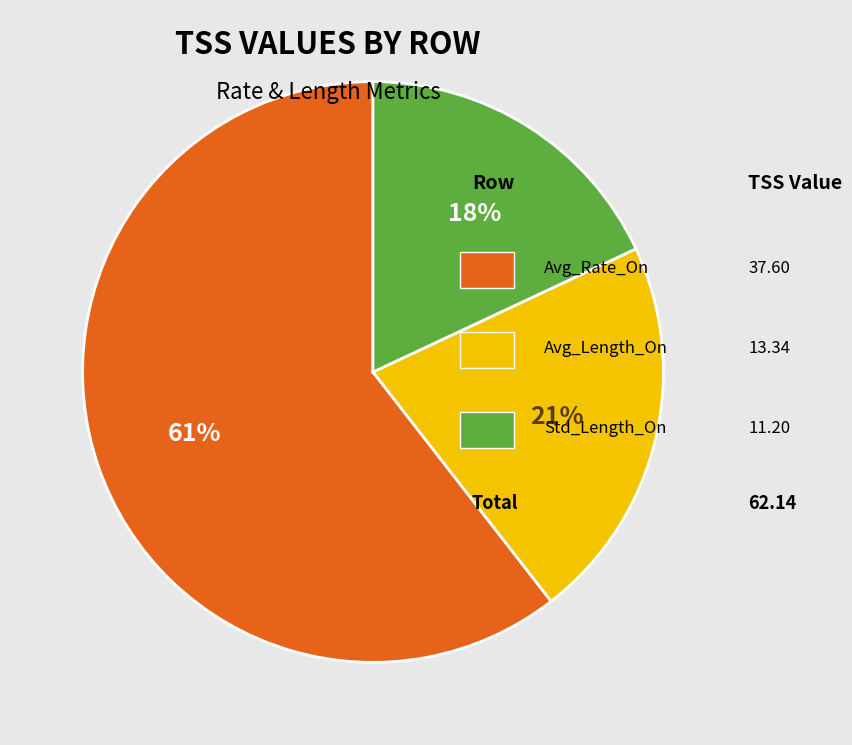

To the nearest percent, what is the average slice percentage?

33%